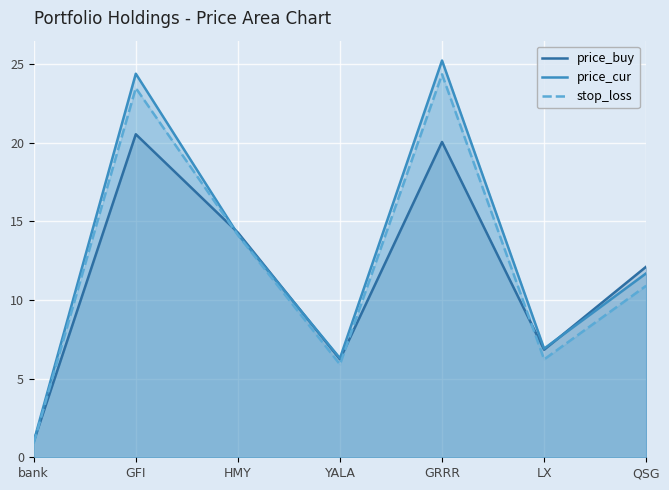

Where is the first local maximum for price_buy?

GFI